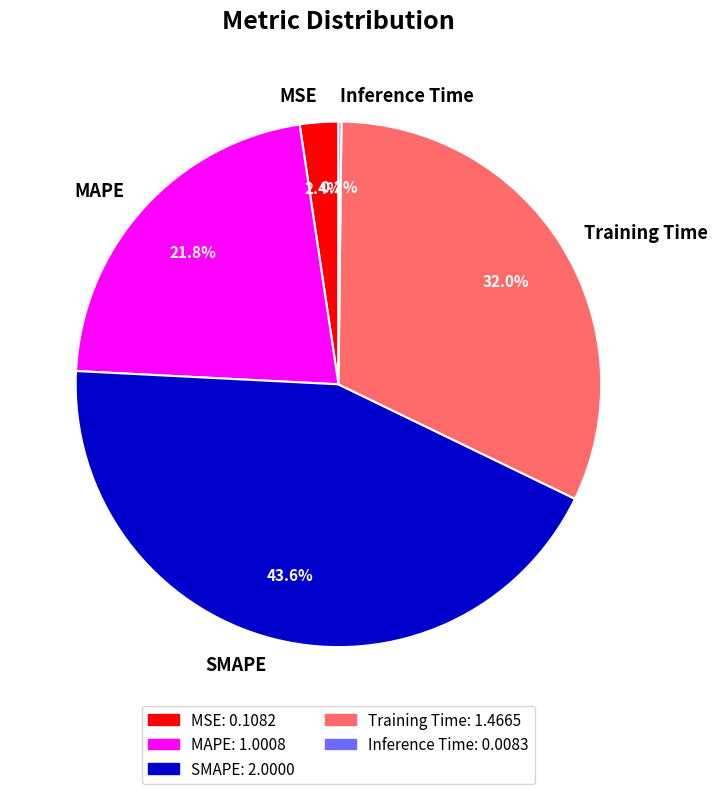

Is SMAPE the majority of the pie?

No